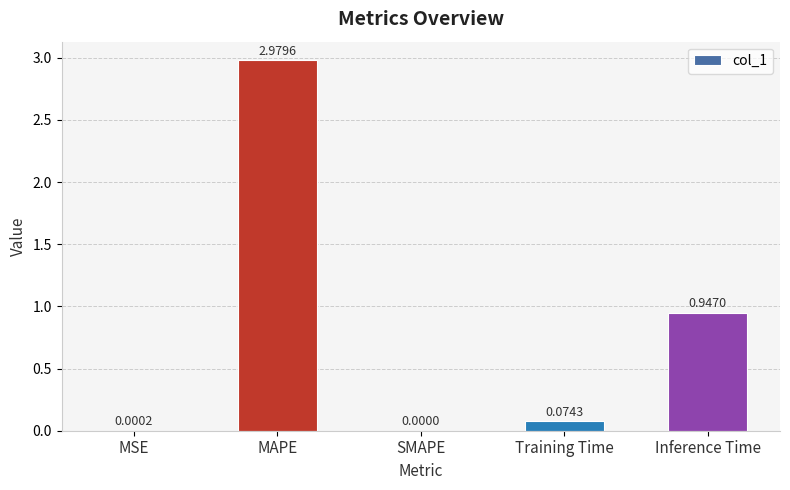

What is the average value?

0.8